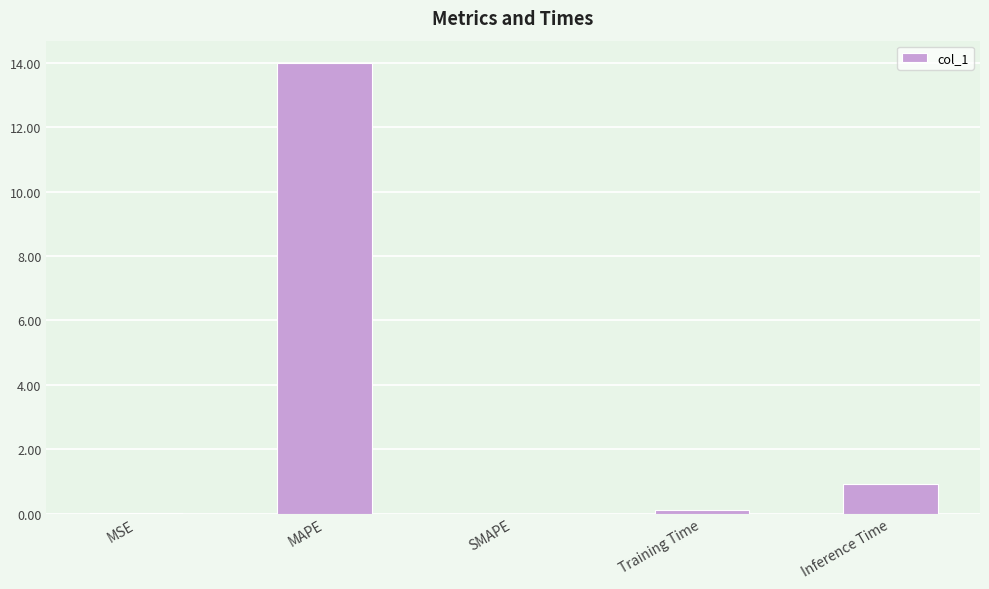

Where is the data nearest to the value 6?

Inference Time